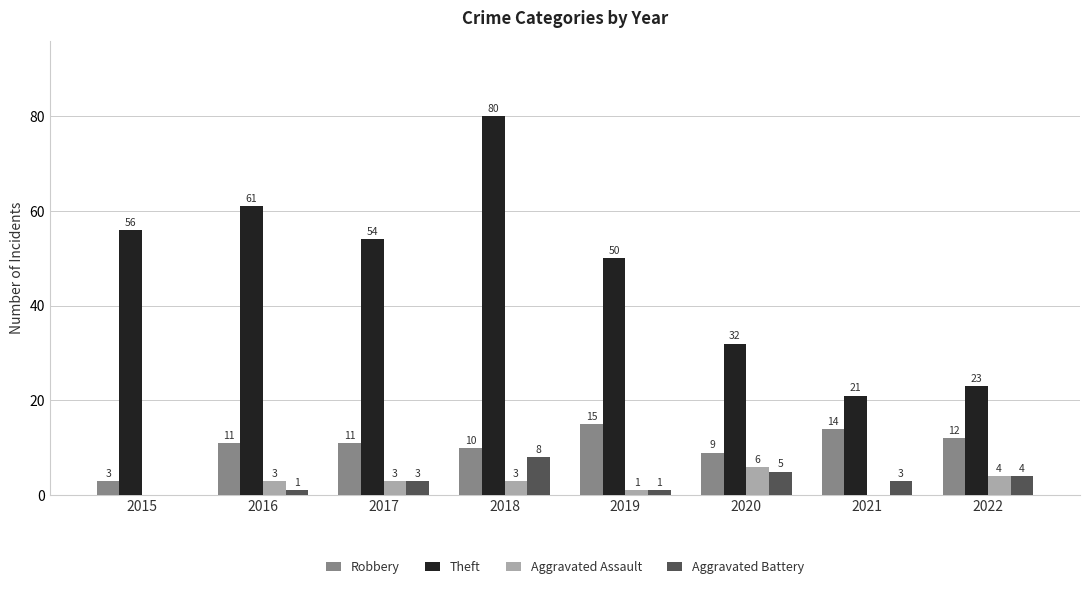

What is the maximum value for Aggravated Battery?

8